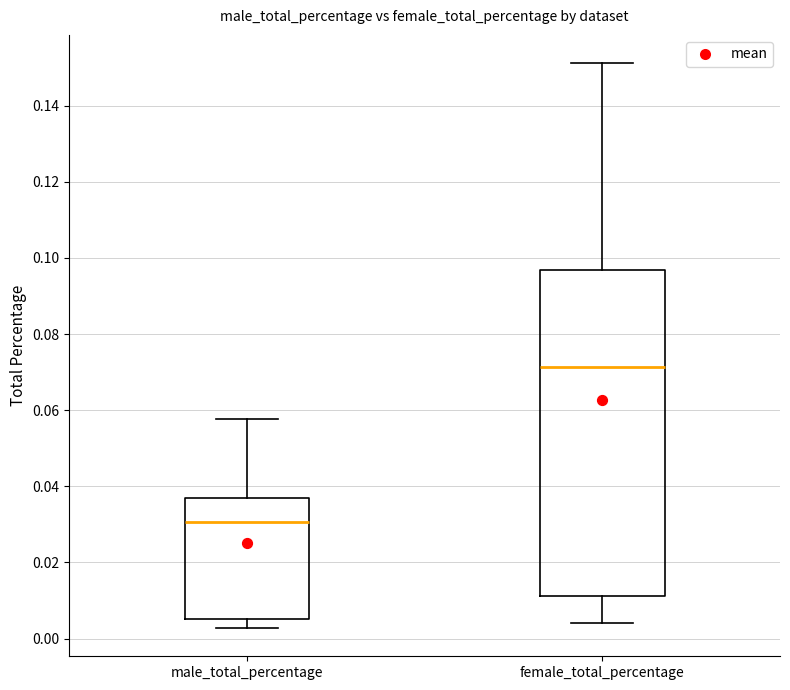

Comparing the boxes themselves (not the whiskers), which one is the tallest?

female_total_percentage